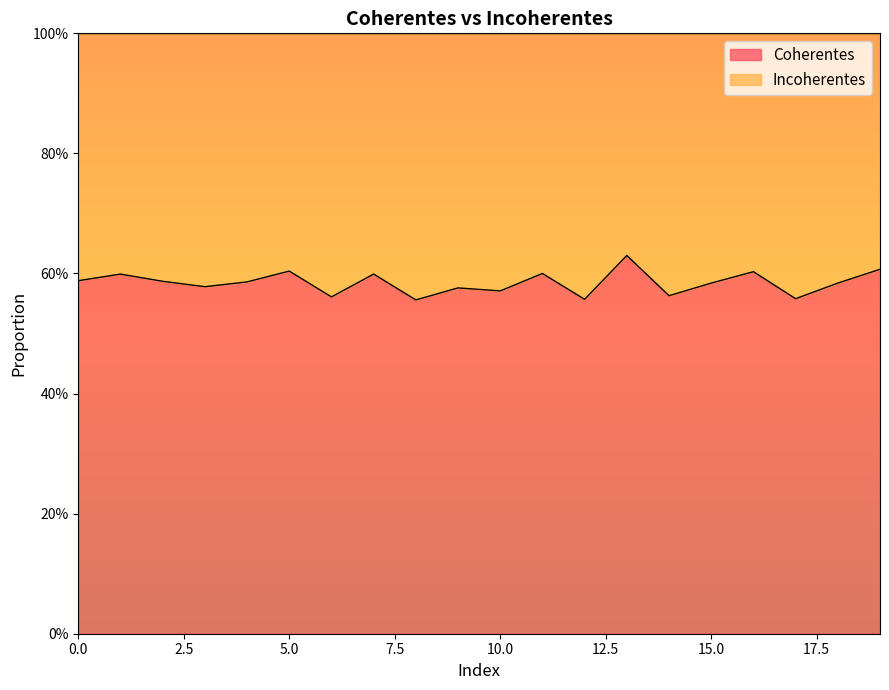

Reading left to right, extract all data points from this chart.

0.6	0.6	0.6	0.6	0.6	0.6	0.6	0.6	0.6	0.6	0.6	0.6	0.6	0.6	0.6	0.6	0.6	0.6	0.6	0.6